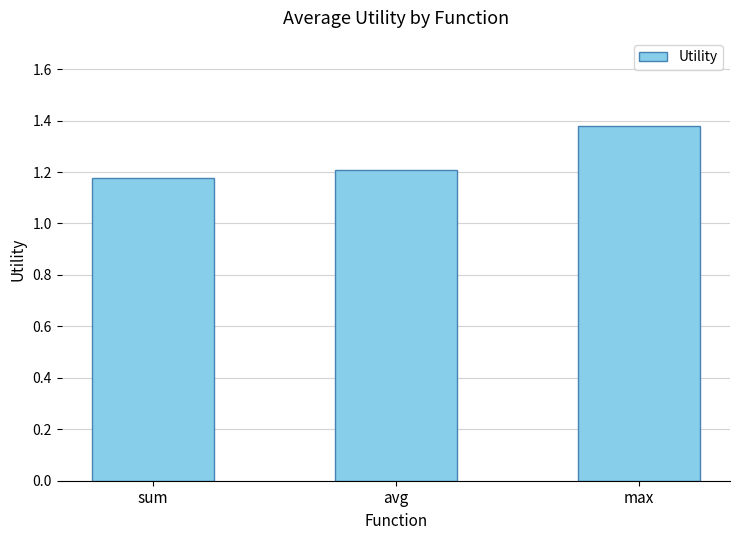

True or false: the data shows 1.2 at sum.

True